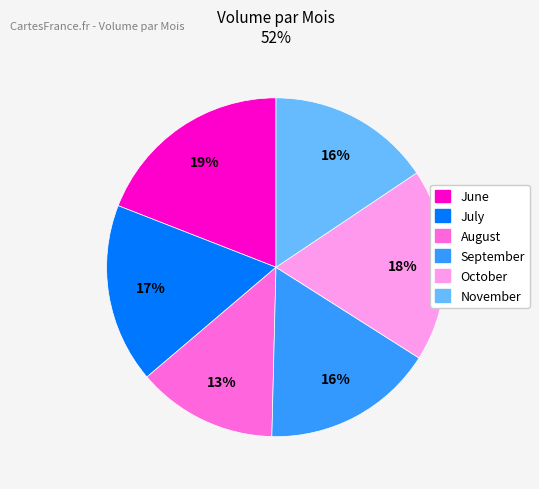

To the nearest percent, what is the average slice percentage?

17%